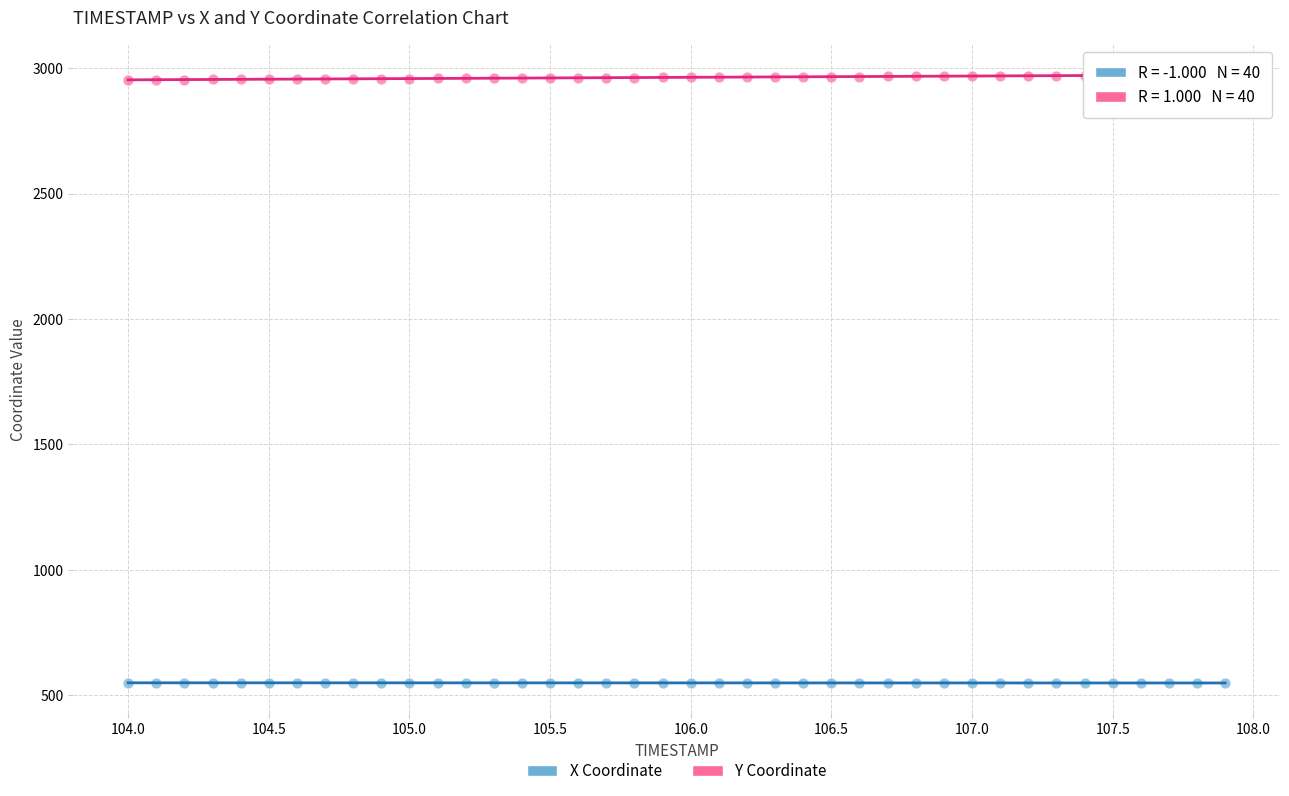

Which series reaches the maximum Y coordinate?

Y Coordinate